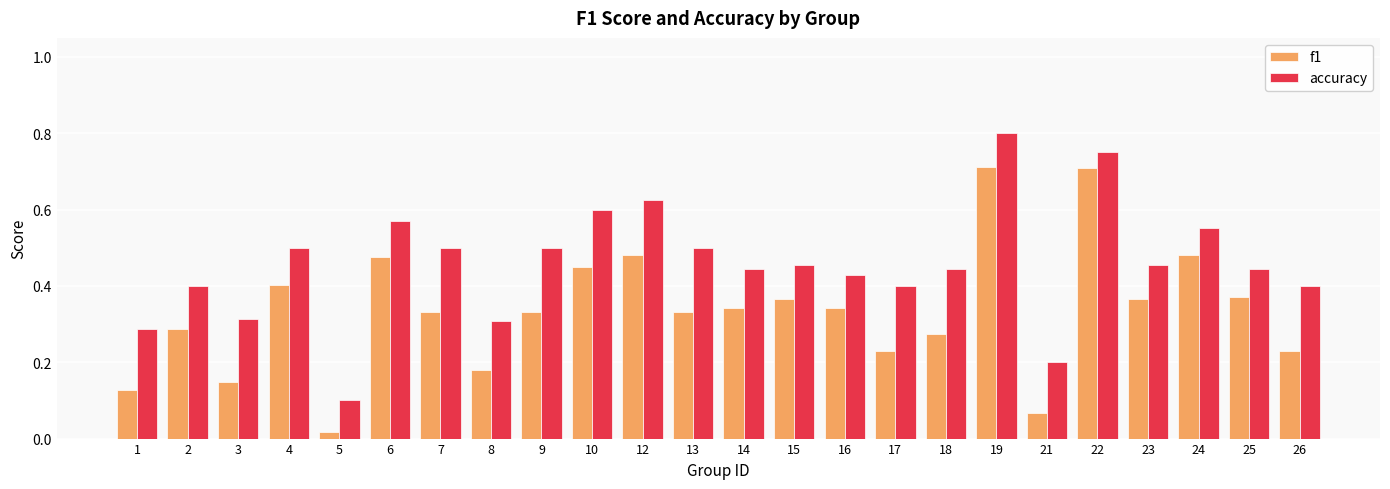

Which category has the lowest value across all series?

5